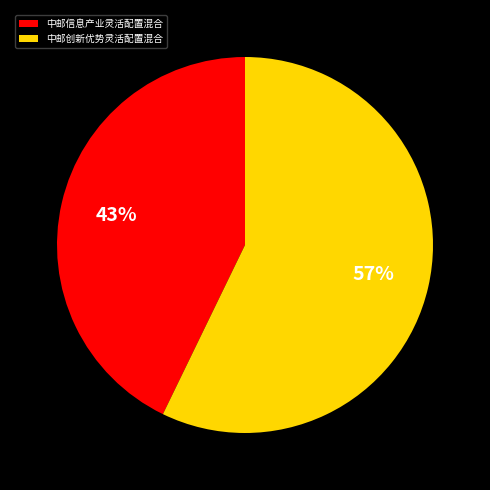

Rank the categories by value from highest to lowest.

中邮创新优势灵活配置混合, 中邮信息产业灵活配置混合